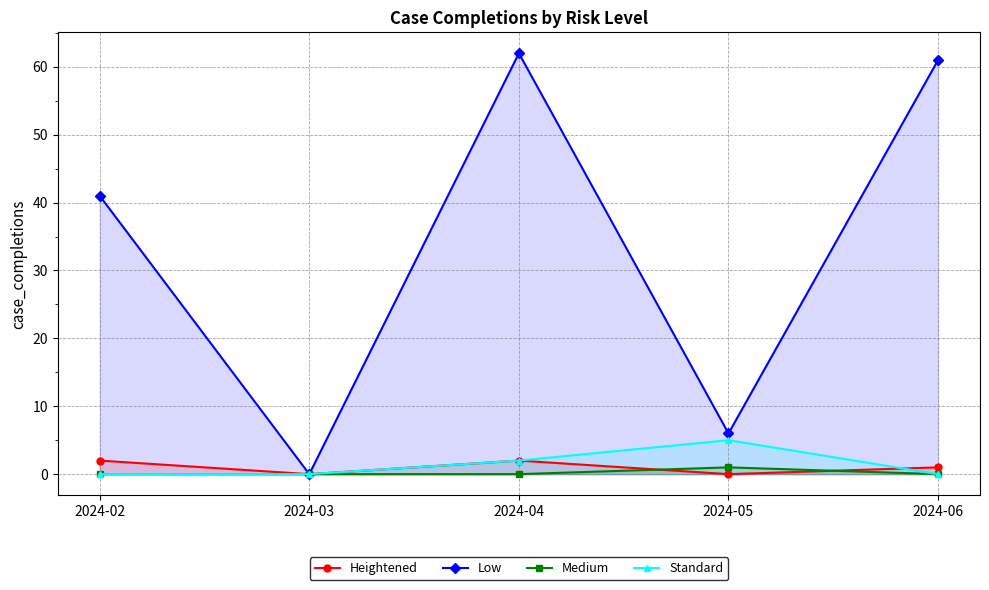

How many values in the Standard series exceed 0?

2